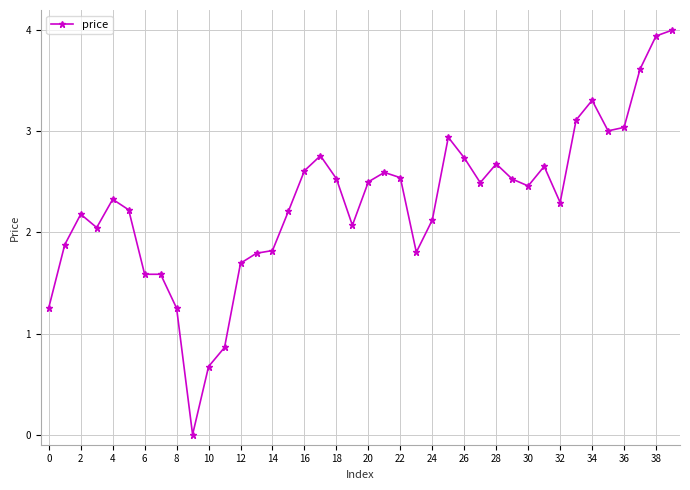

What is the value of the 6th point from the left?

2.2